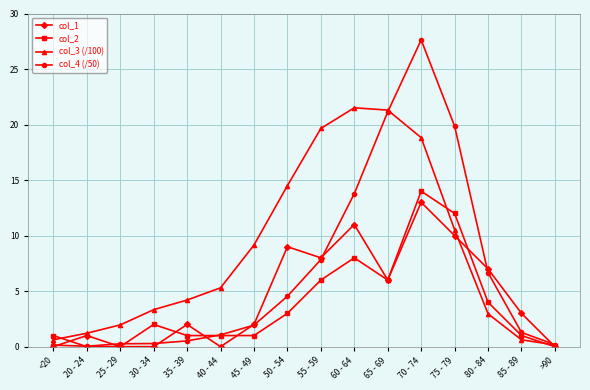

Between 25 - 29 and 60 - 64, which series saw the biggest shift?

col_3 (/100)